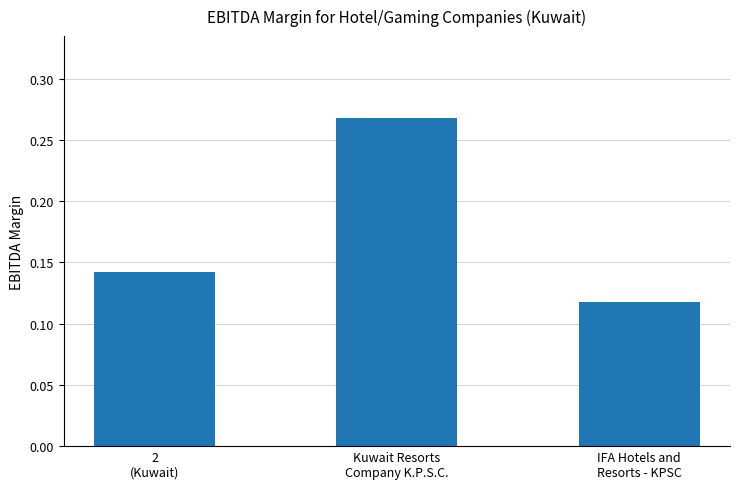

Are the bars grouped side by side (vs. stacked)?

No